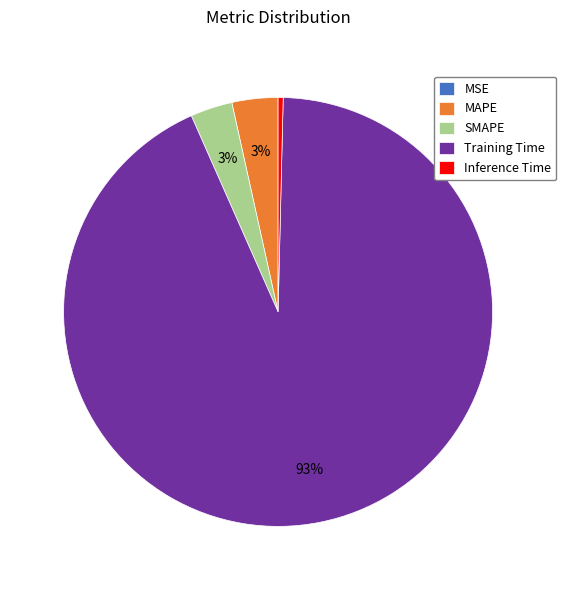

Do SMAPE and Inference Time together represent more than half of the pie?

No